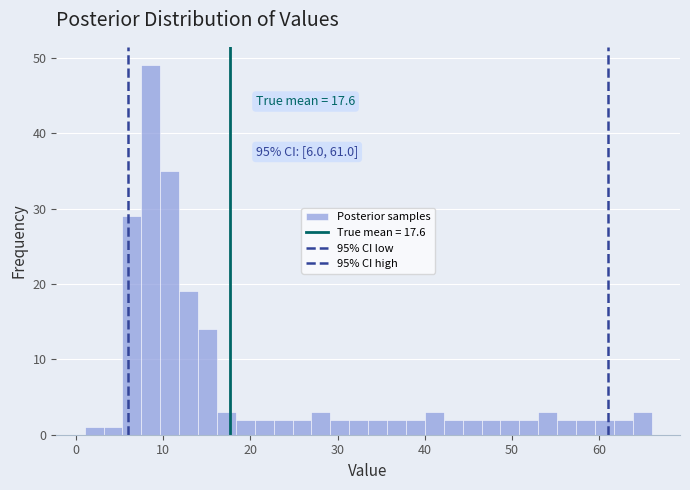

Read against the x-axis, roughly where is the centre of the tallest bar?

9